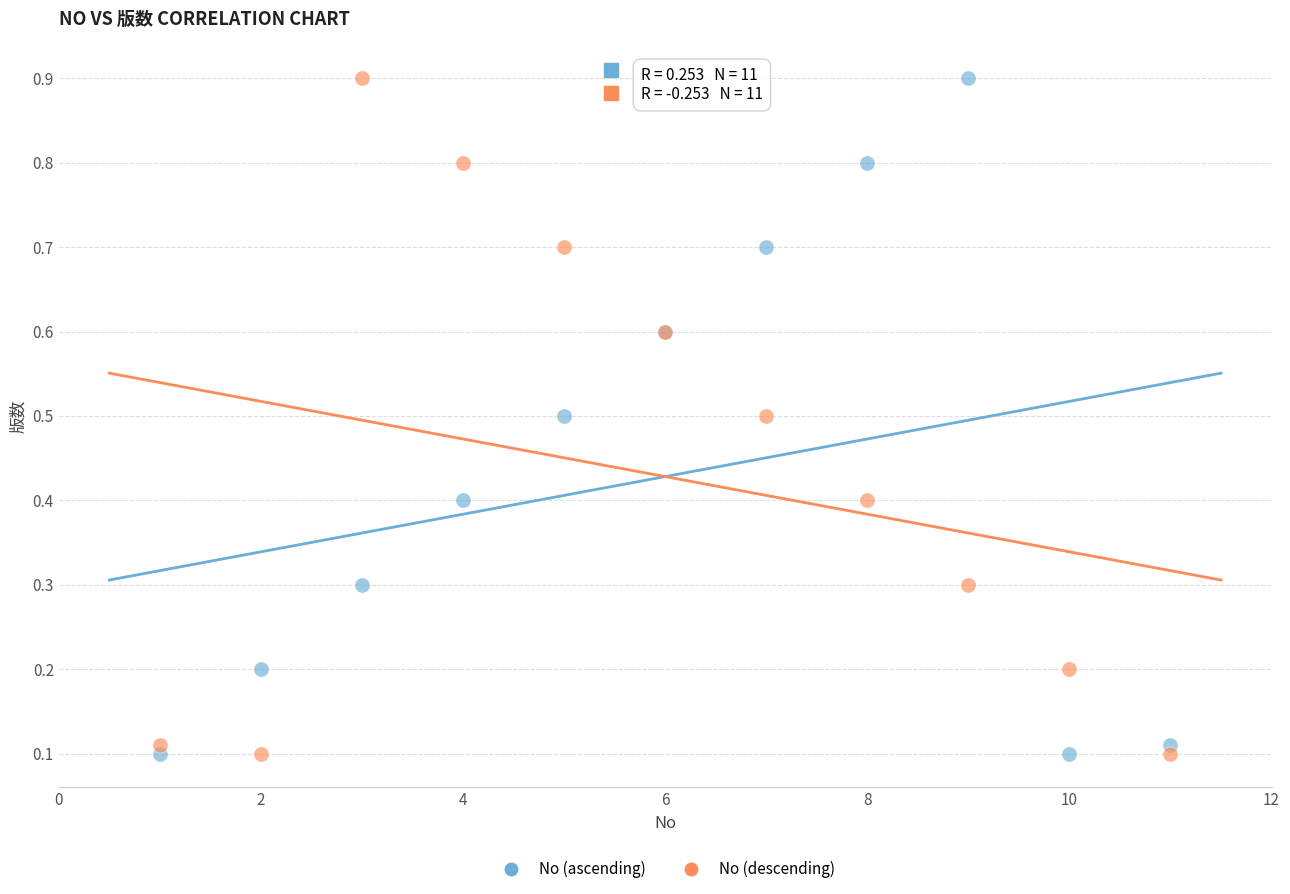

What is the X range (max minus min) for the scatter plot?

10.0